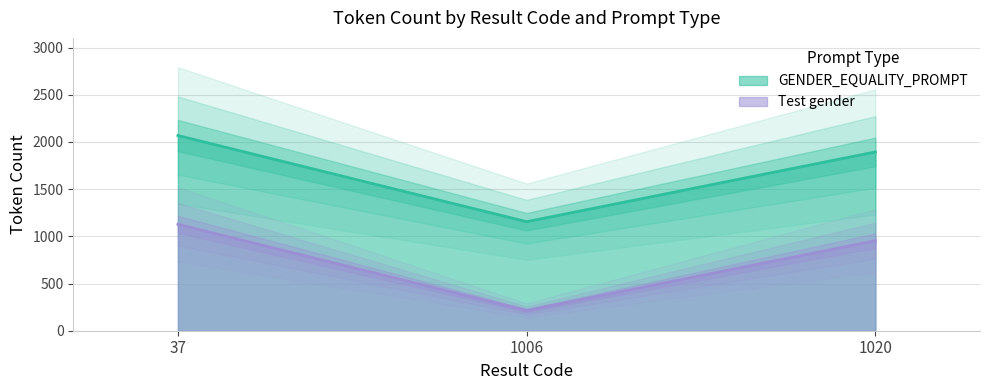

The GENDER_EQUALITY_PROMPT series shows 1017 at 37. True or false?

False